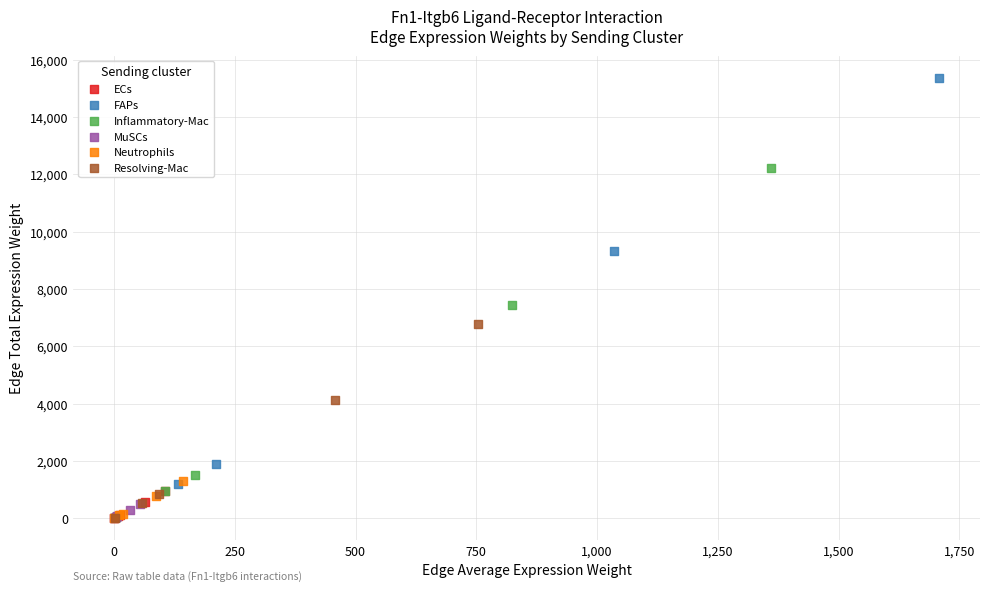

Which series contains the highest Y value?

FAPs